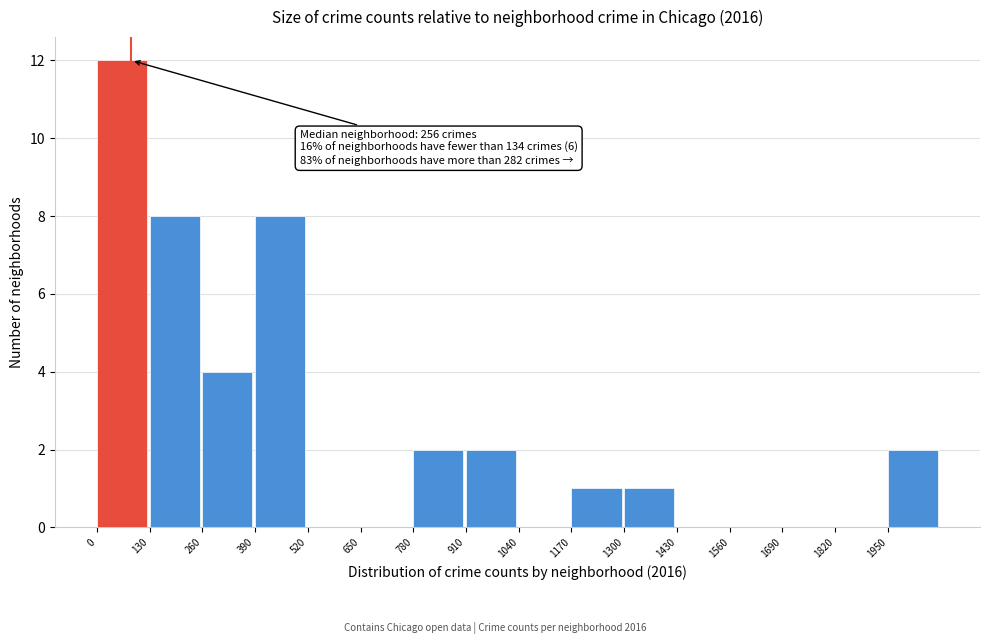

Which range on the x-axis has the tallest bar?

0 to 130